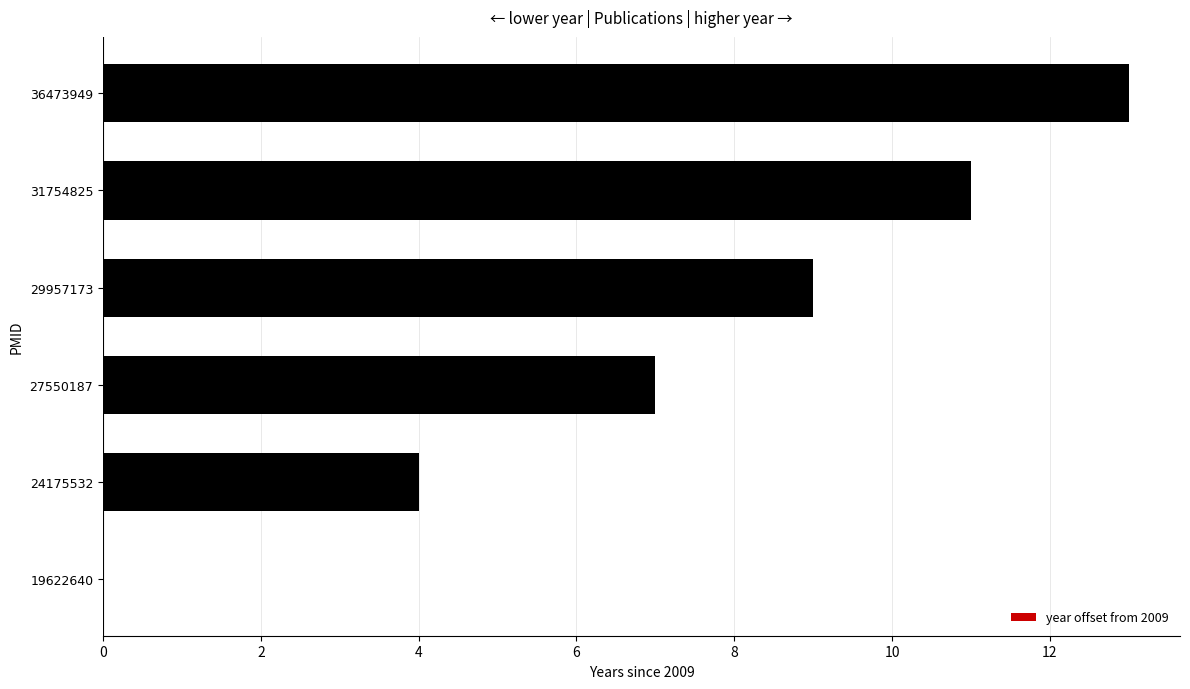

What is the sum of the values at 29957173 and 31754825?

20